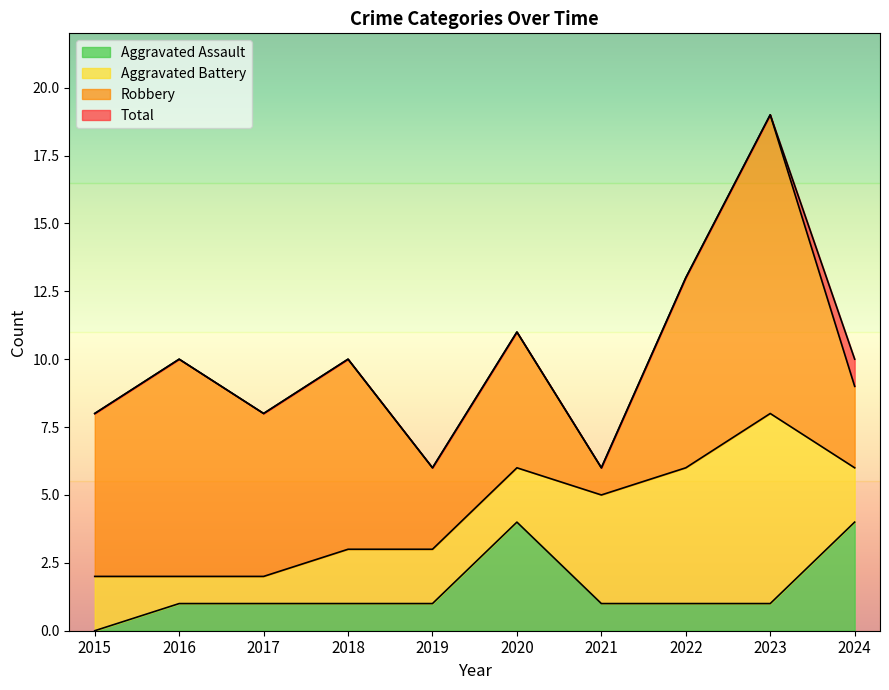

What is the difference between the maximum and minimum values in the Total series?

13